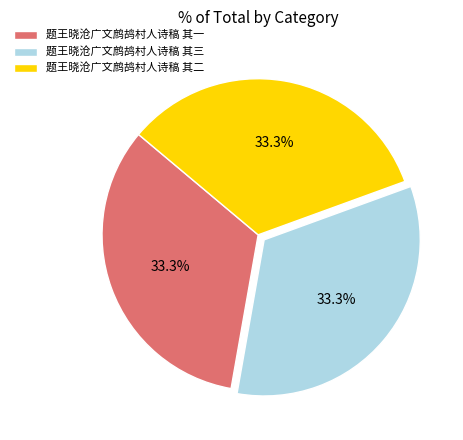

True or false: 题王晓沧广文鹧鸪村人诗稿 其三 accounts for 33% of the total.

True